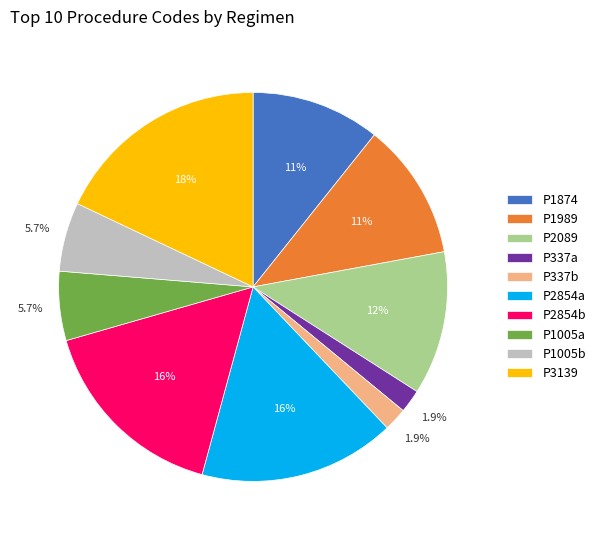

Combined, do P337b and P1989 account for over 50%?

No